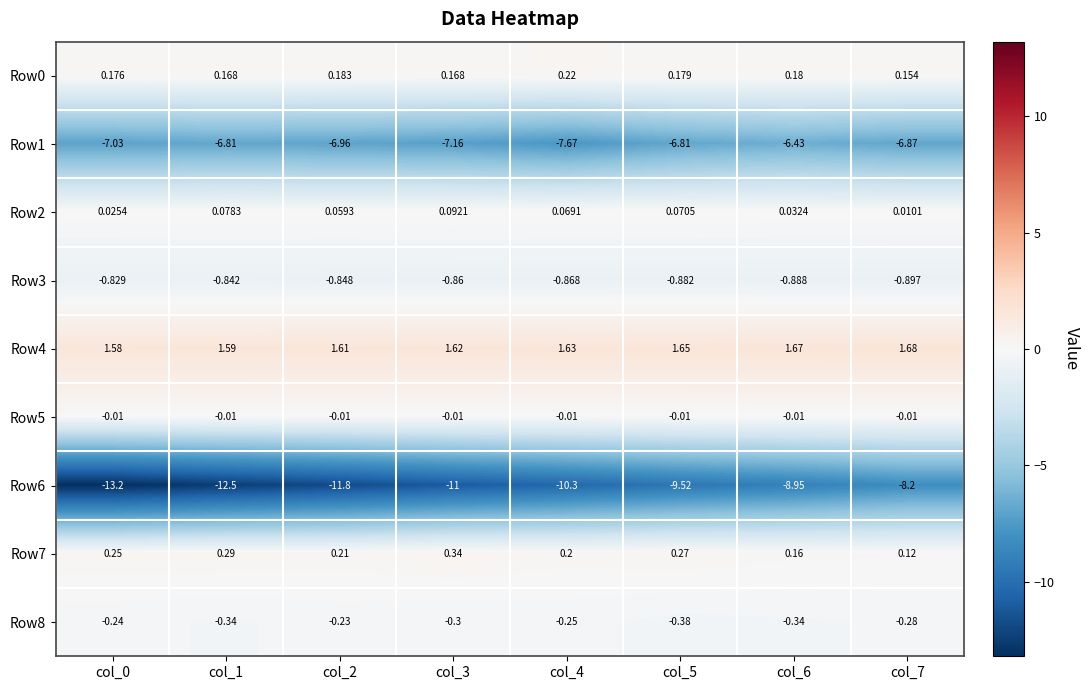

At which category is the sum across all series the highest?

col_7